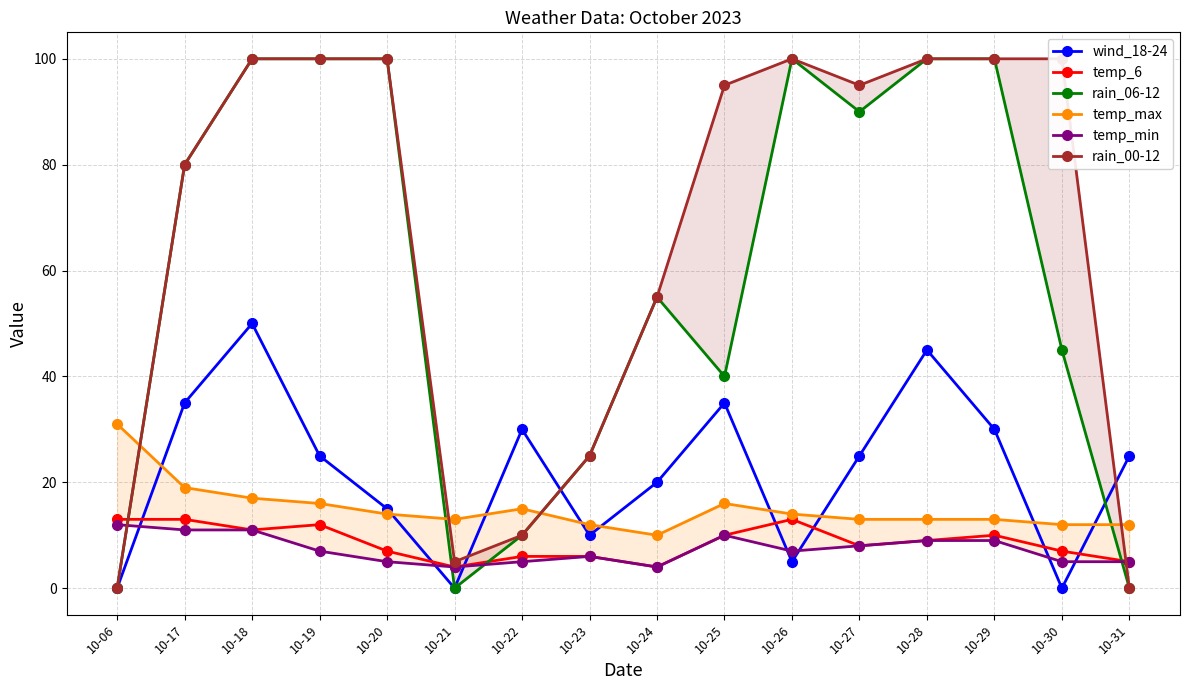

What is the value of the temp_max point at the 15th from the left?

12